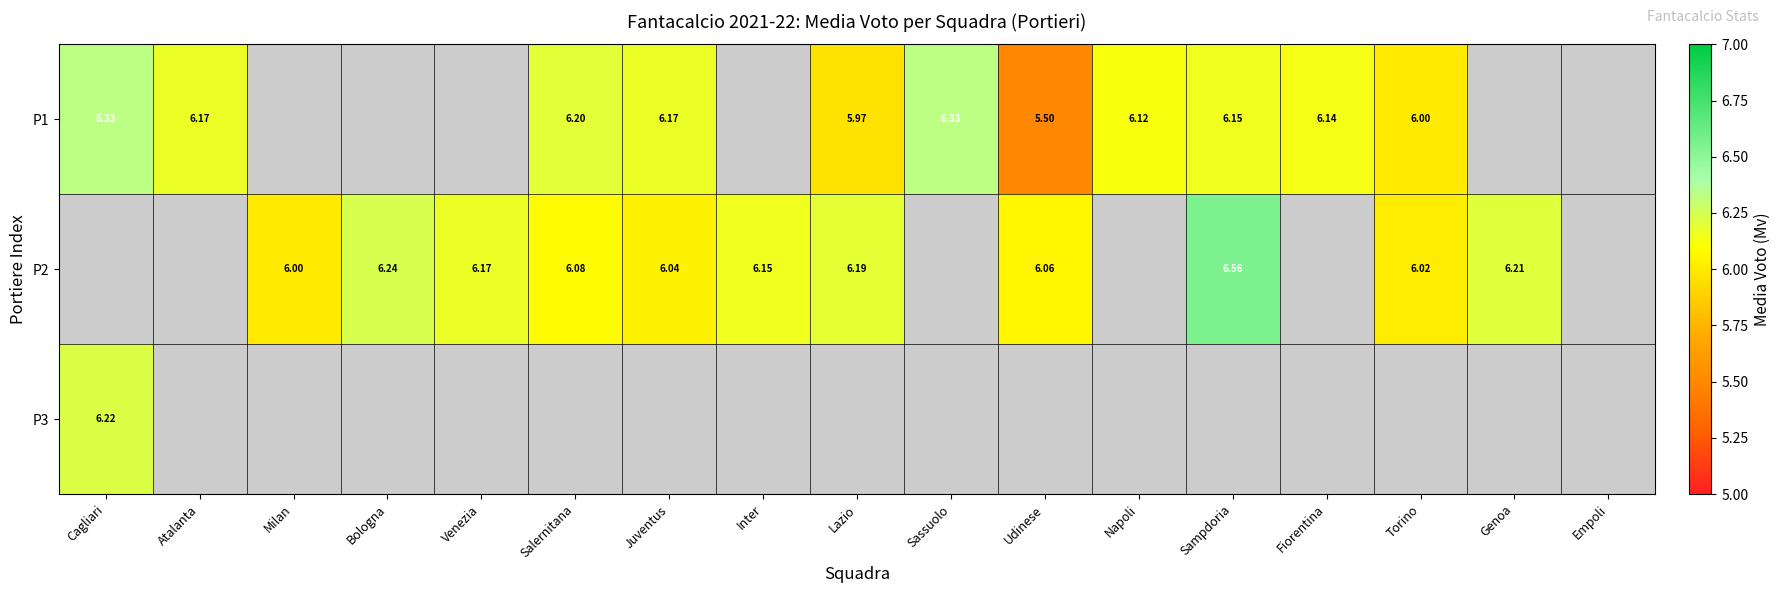

At how many categories does at least one series exceed 6?

15